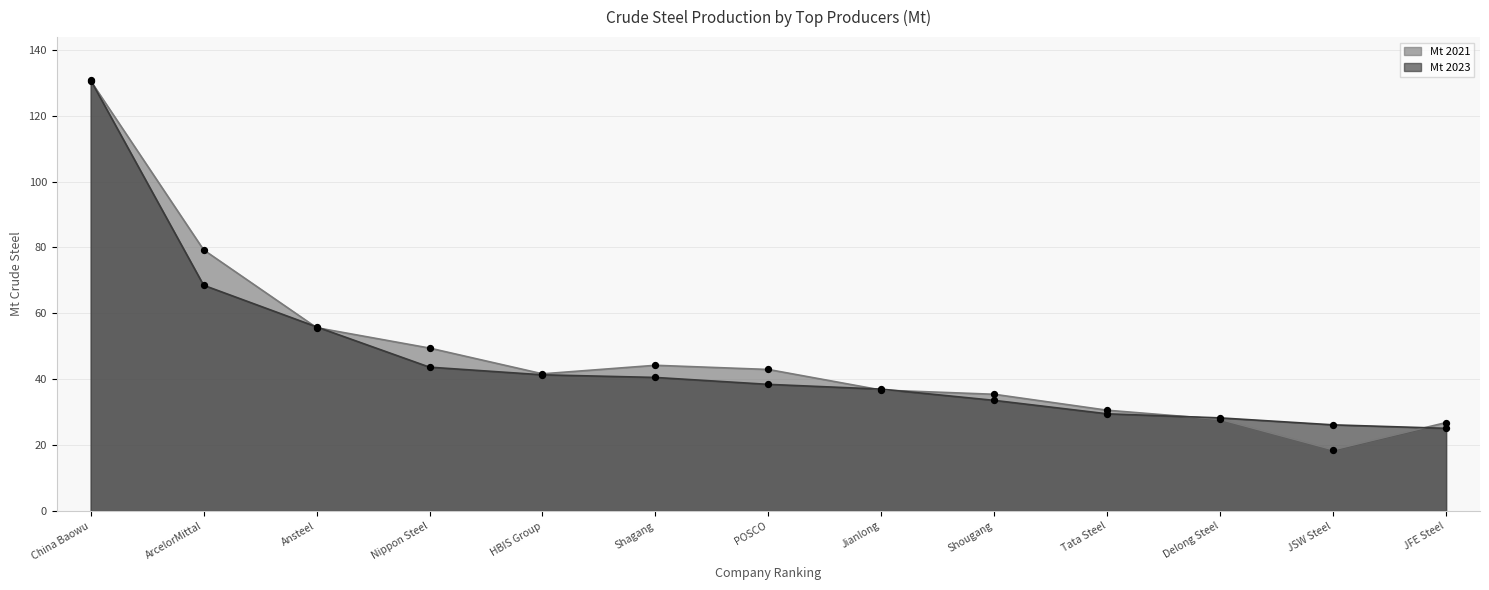

Which series reaches the maximum Y coordinate?

Mt 2023